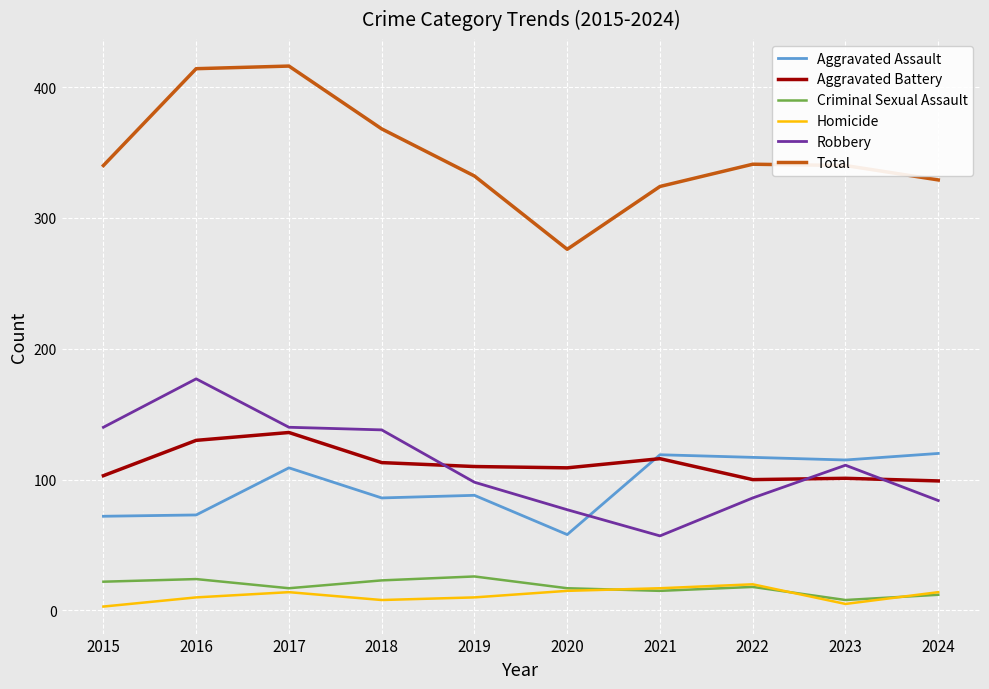

True or false: Homicide and Aggravated Assault intersect in this chart.

False